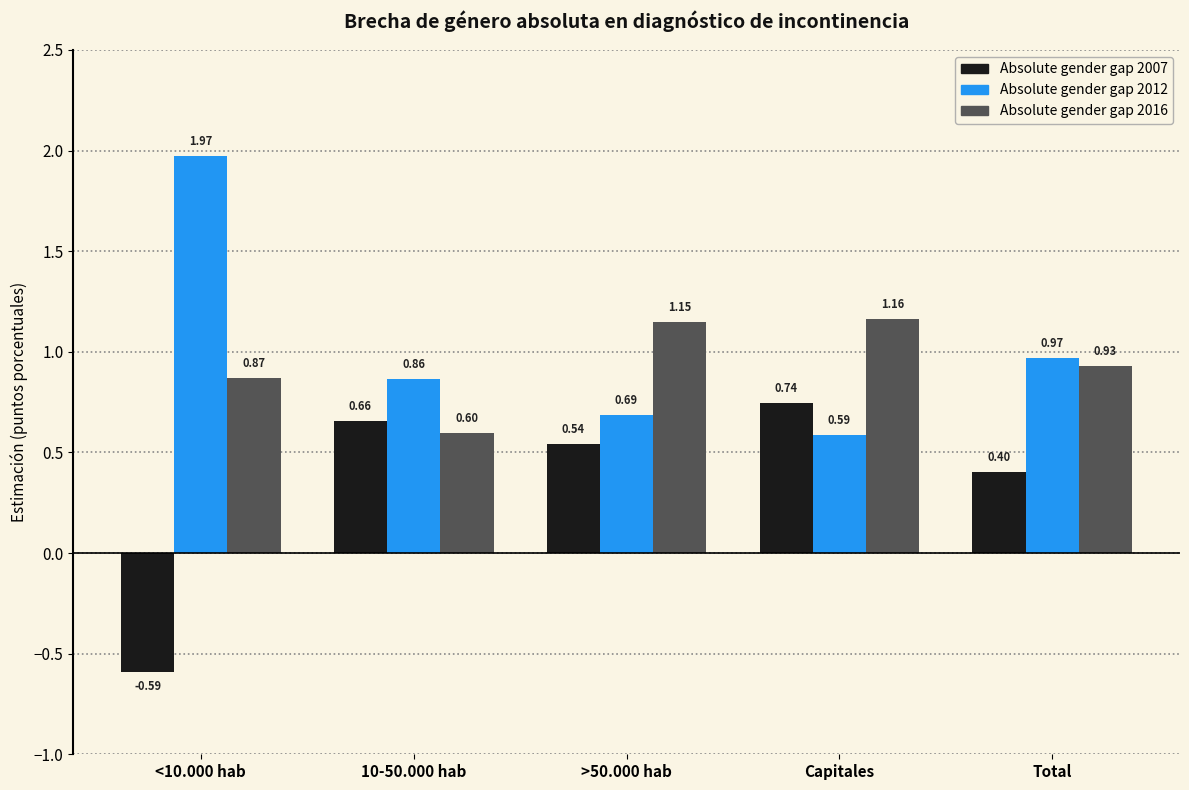

Rank the categories by Absolute gender gap 2016 value from lowest to highest.

10-50.000 hab, <10.000 hab, Total, >50.000 hab, Capitales